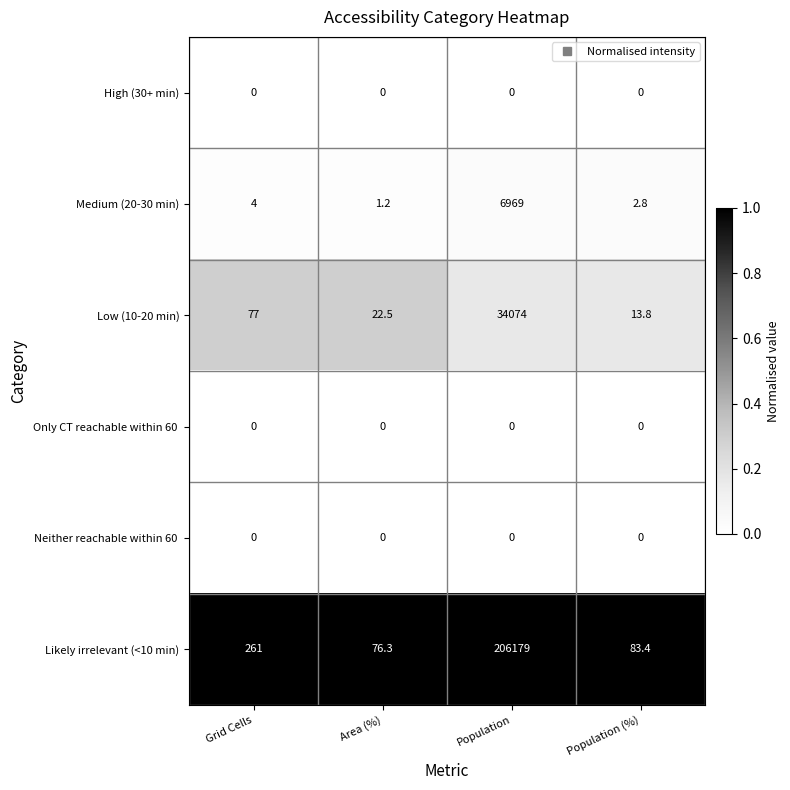

List the labels in order of Medium (20-30 min) value, smallest first.

Area (%), Population (%), Grid Cells, Population